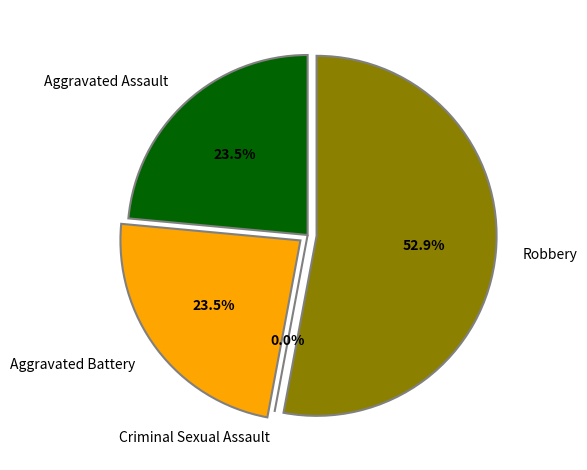

Approximately how many times larger is the value at Aggravated Assault compared to Robbery?

0.4